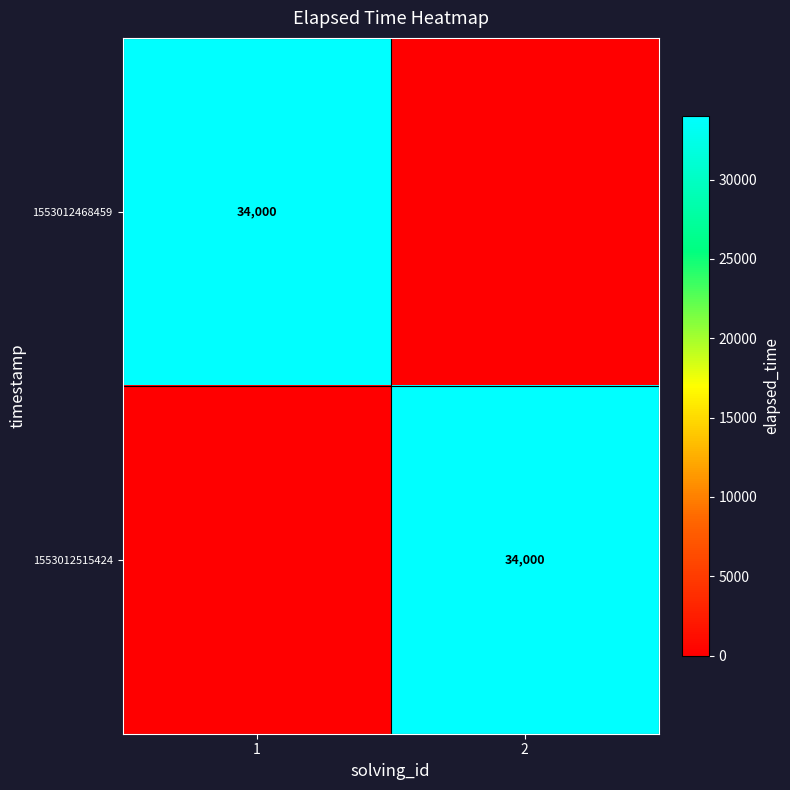

The 1553012515424 series shows 34000 at 2. True or false?

True